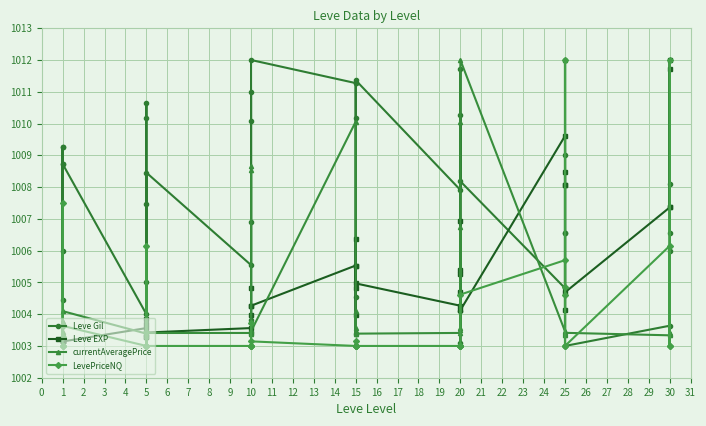

Which series has the largest range (max minus min)?

Leve Gil